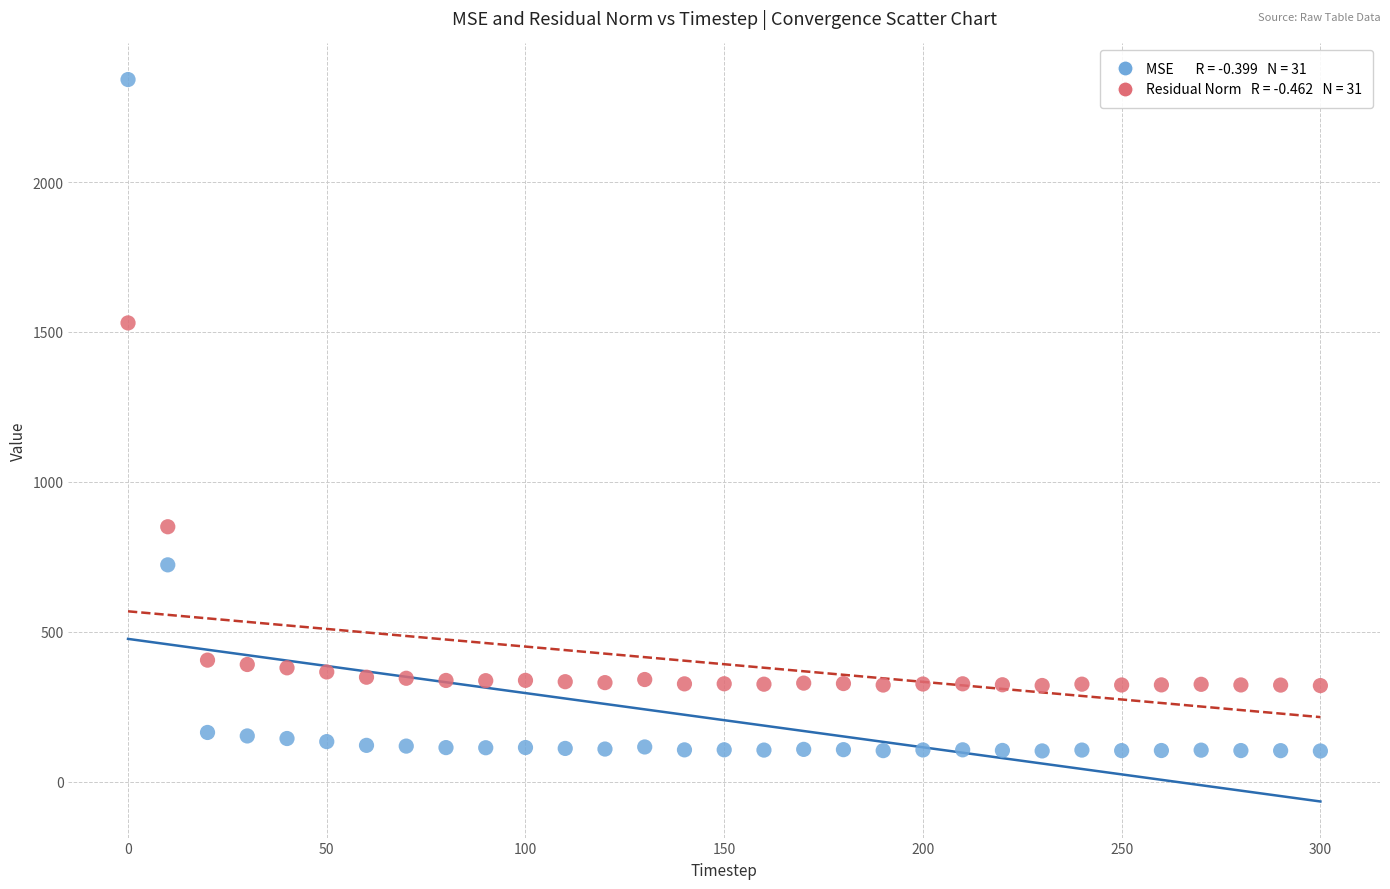

Across all data points, what is the range of Y values (max minus min)?

2238.5